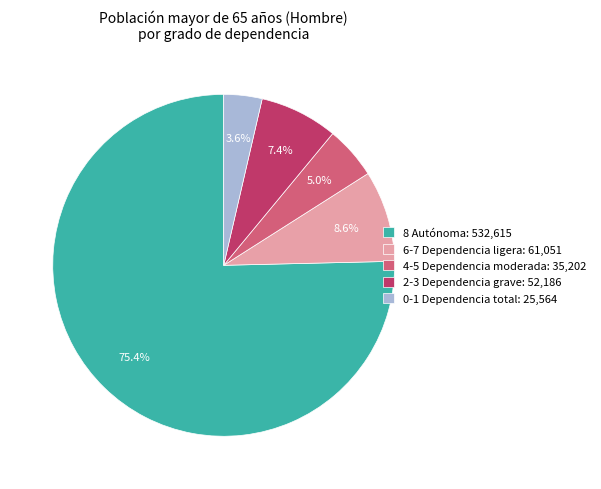

Which category has the biggest portion of the pie?

8 Autónoma